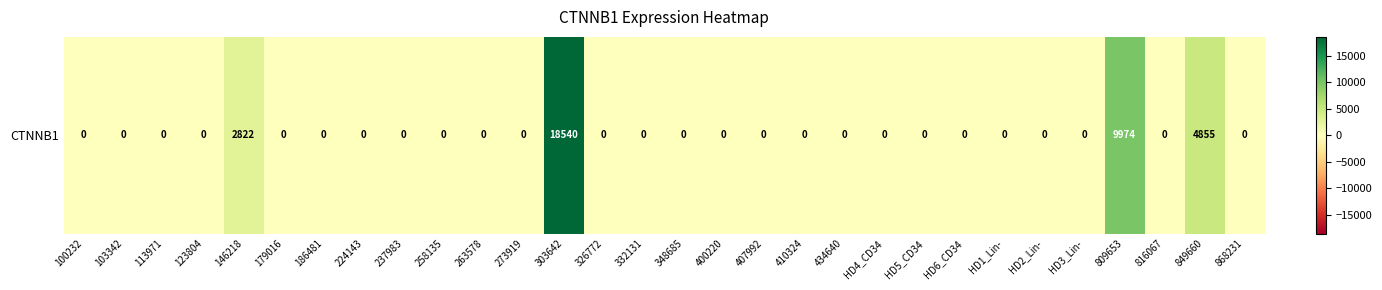

Reading left to right, extract all data points from this chart.

0	0	0	0	2822	0	0	0	0	0	0	0	18540	0	0	0	0	0	0	0	0	0	0	0	0	0	9974	0	4855	0